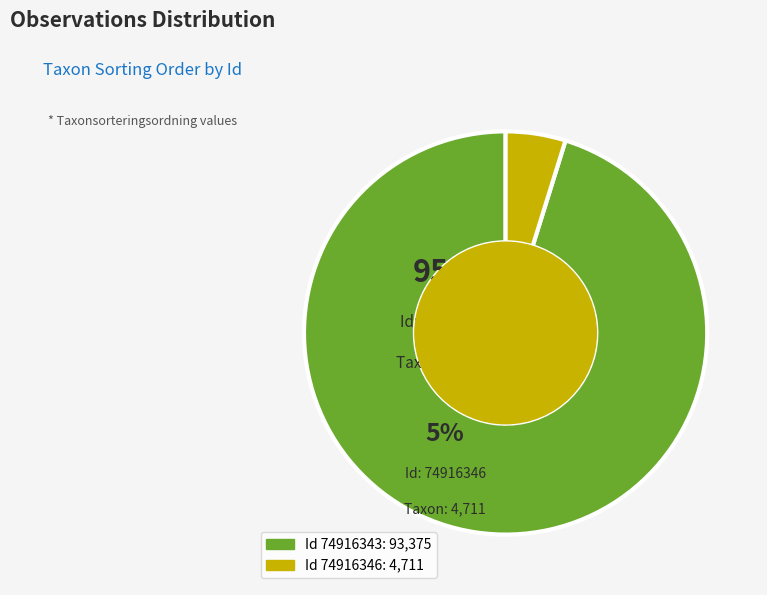

Is there a majority slice in this chart?

Yes